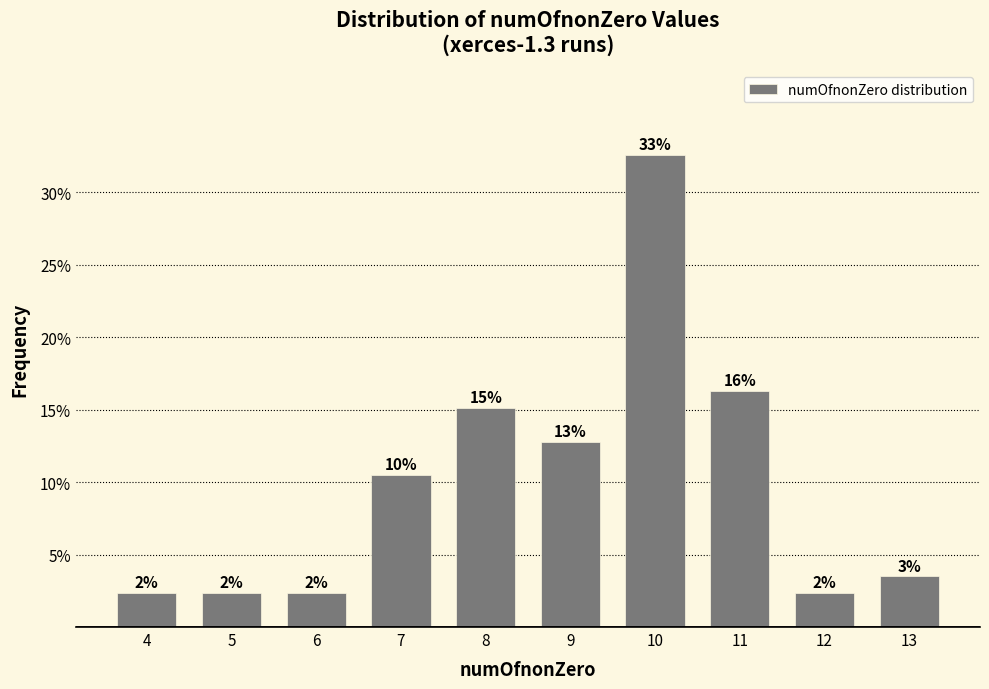

What is the average value?

0.1